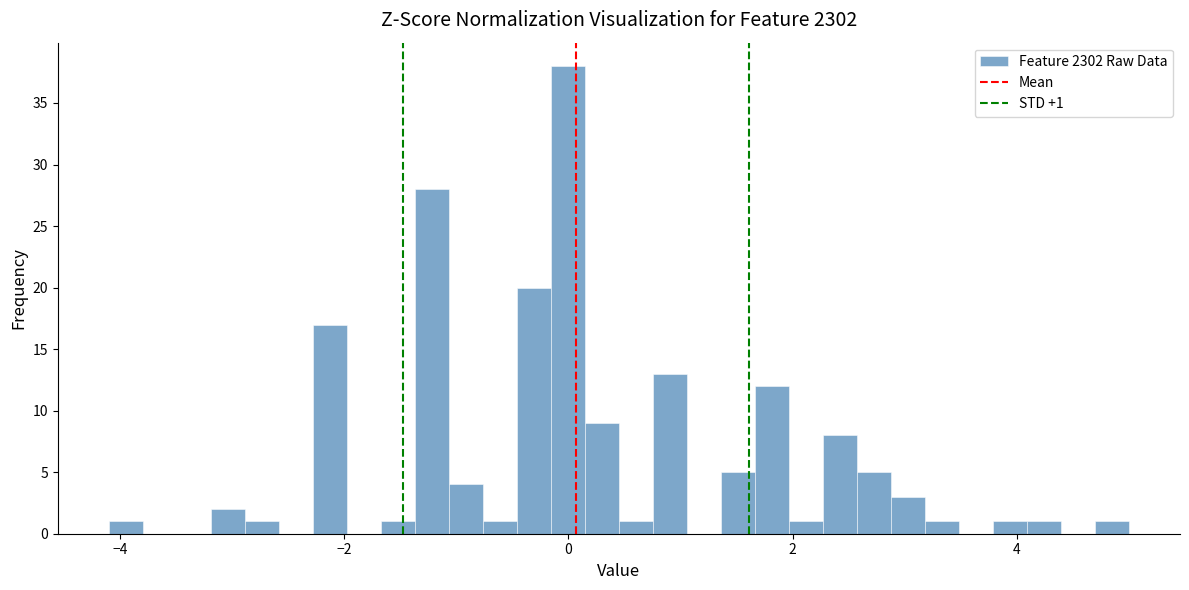

Around what value on the x-axis is the tallest bar? Give the approximate position of its centre, as read against the axis.

0.0